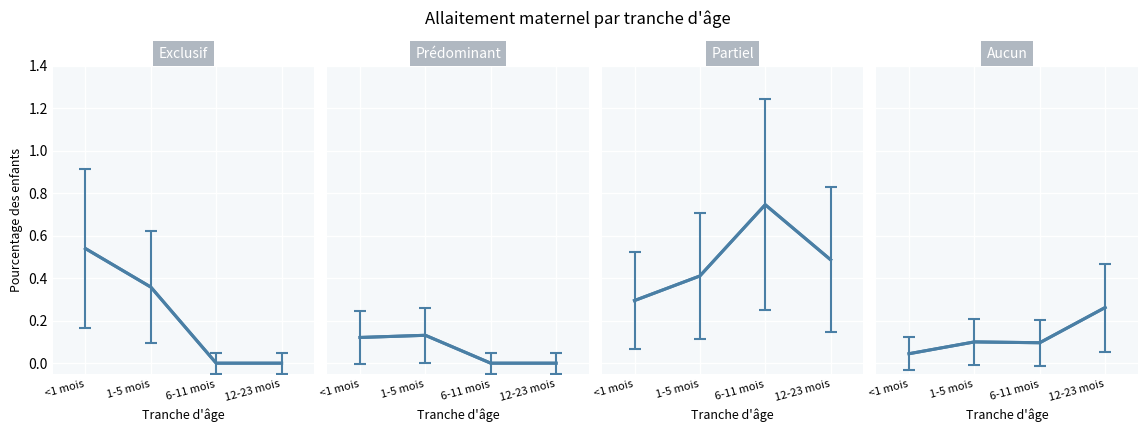

Between 6-11 mois and 1-5 mois, which is larger?

1-5 mois